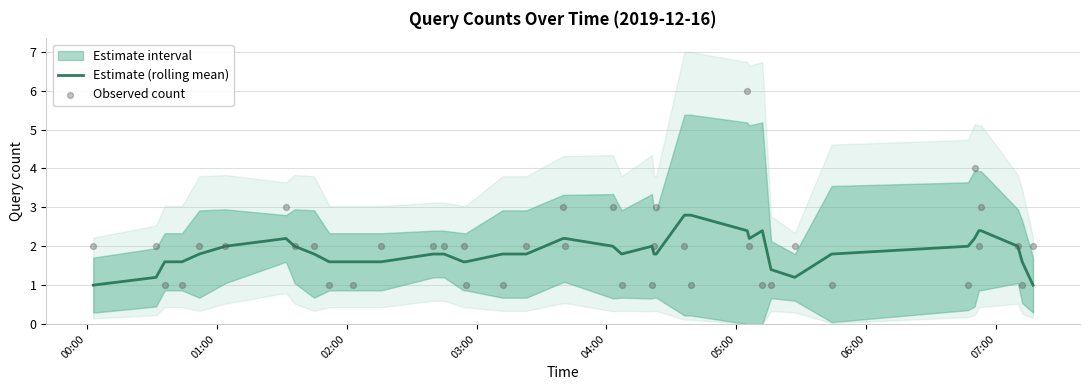

Which series has the widest spread of Y values?

Observed count